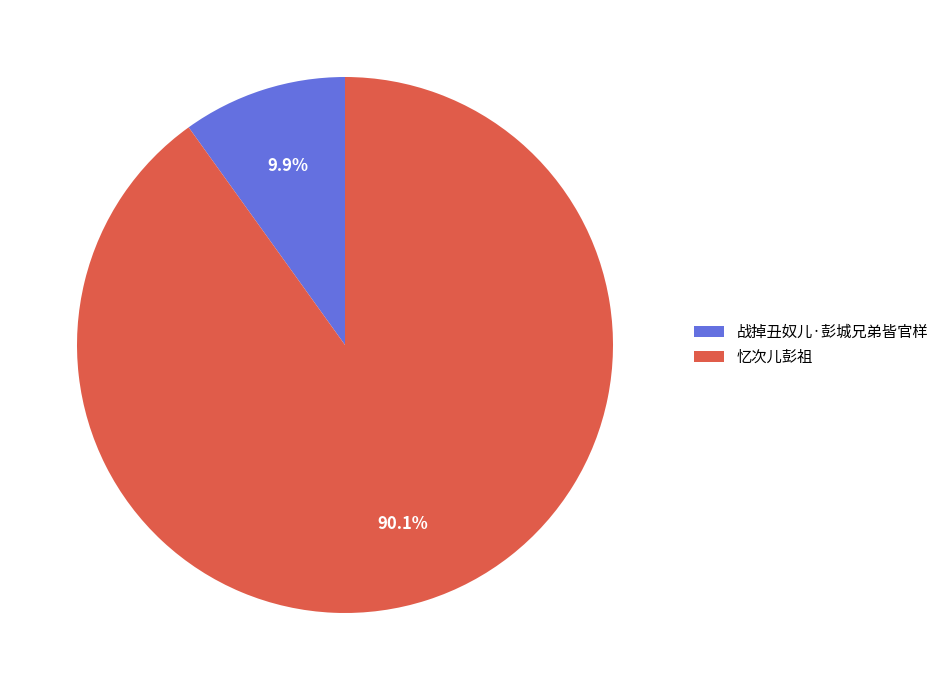

The 战掉丑奴儿·彭城兄弟皆官样 slice represents 10% of the pie. True or false?

True